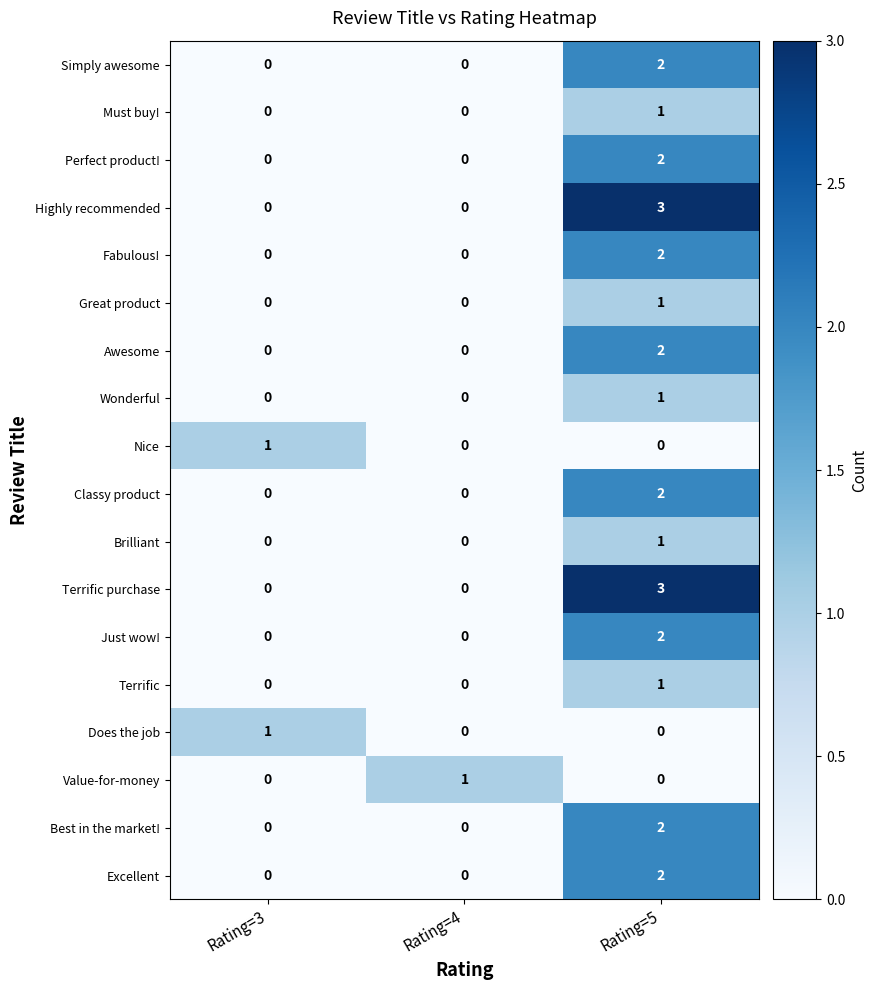

At which category is the sum across all series the highest?

Rating=5